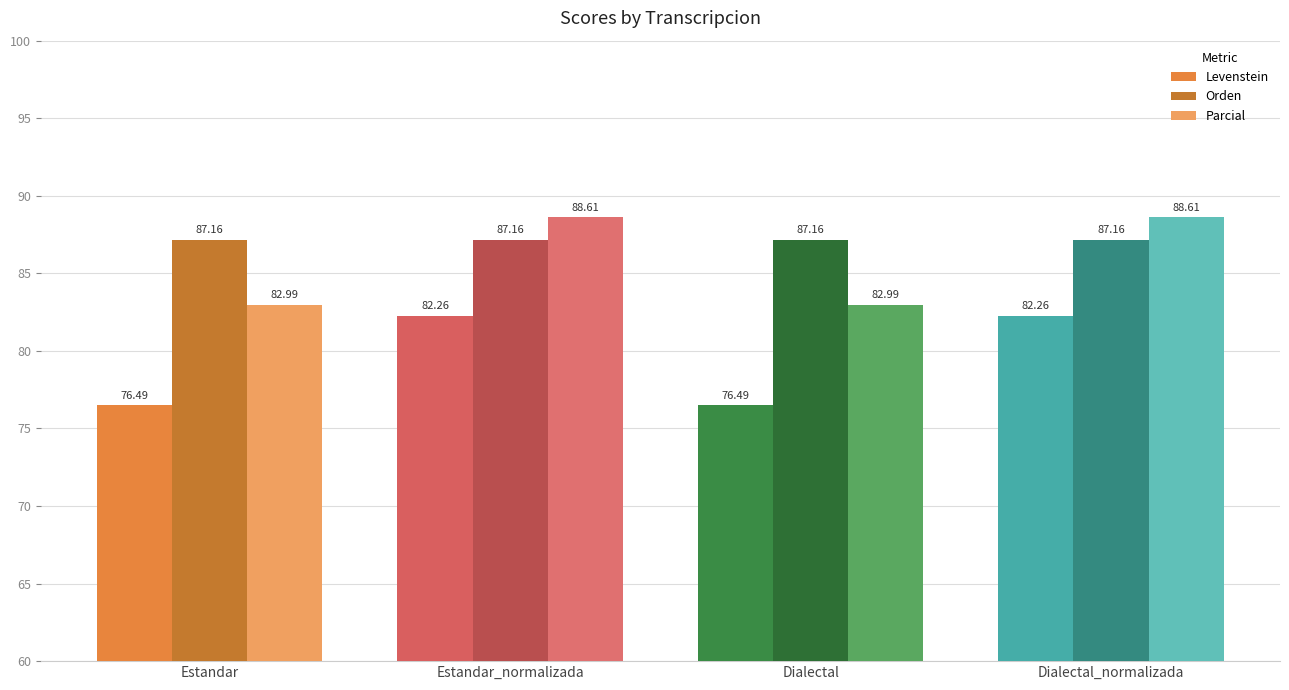

How many distinct data groups are displayed?

3